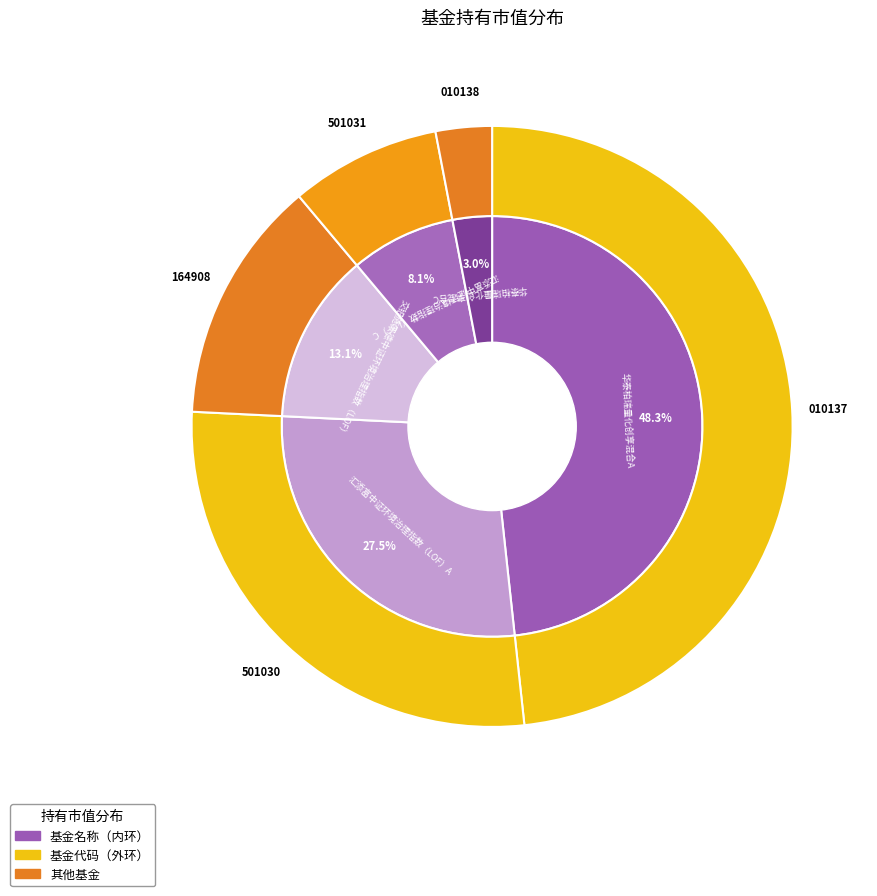

To the nearest percent, what portion does 交银施罗德中证环境治理指数（LOF） represent?

13%